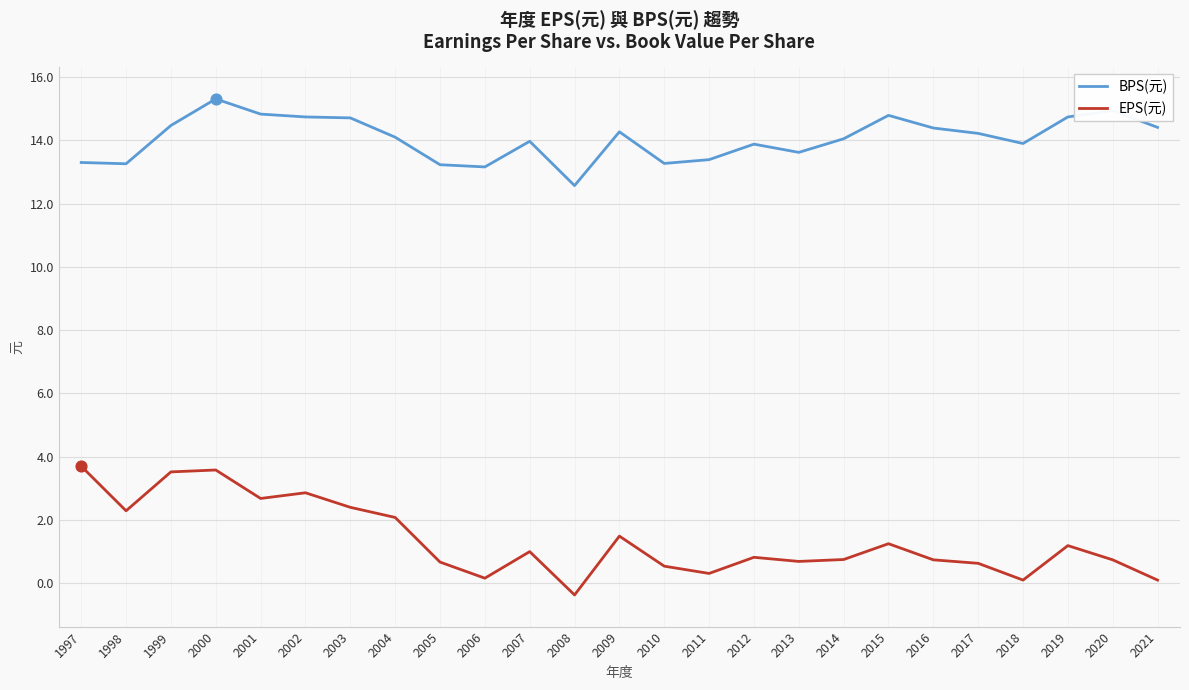

Is the value of BPS(元) at 2016 greater than the value of EPS(元) at 2008?

Yes